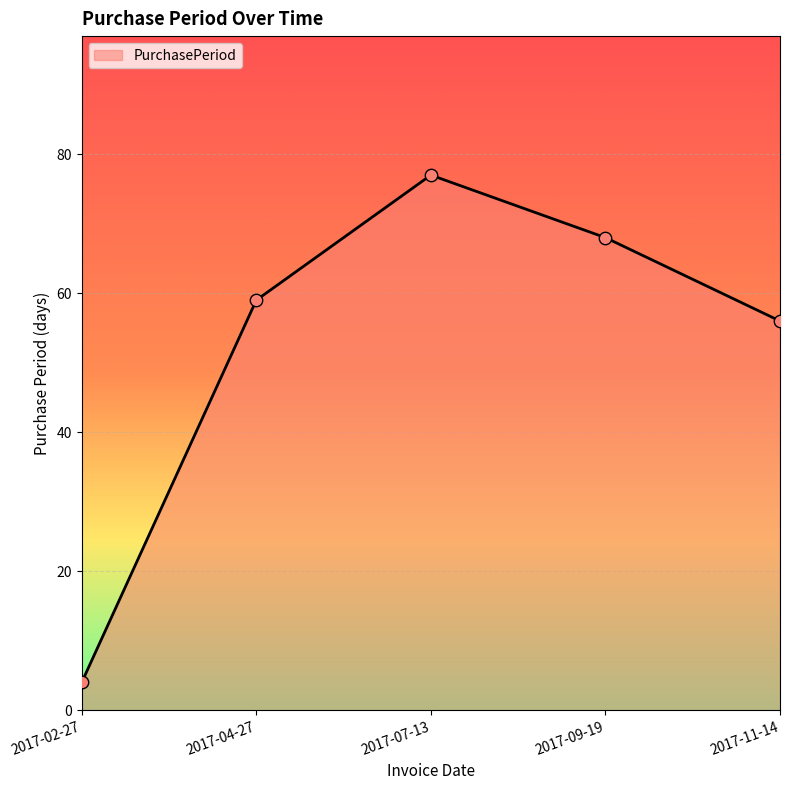

Between 2017-09-19 and 2017-07-13, which is larger?

2017-07-13